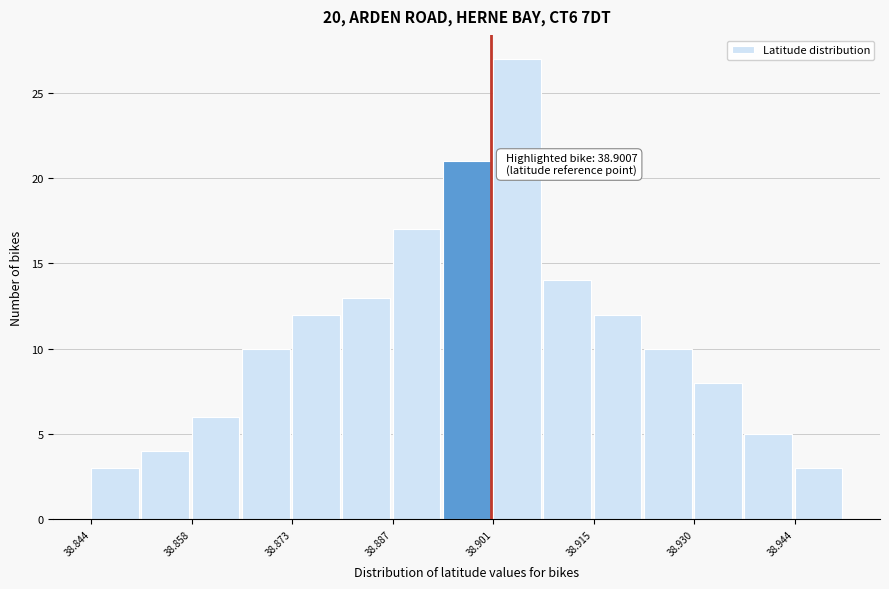

Around what value on the x-axis is the tallest bar? Give the approximate position of its centre, as read against the axis.

38.904